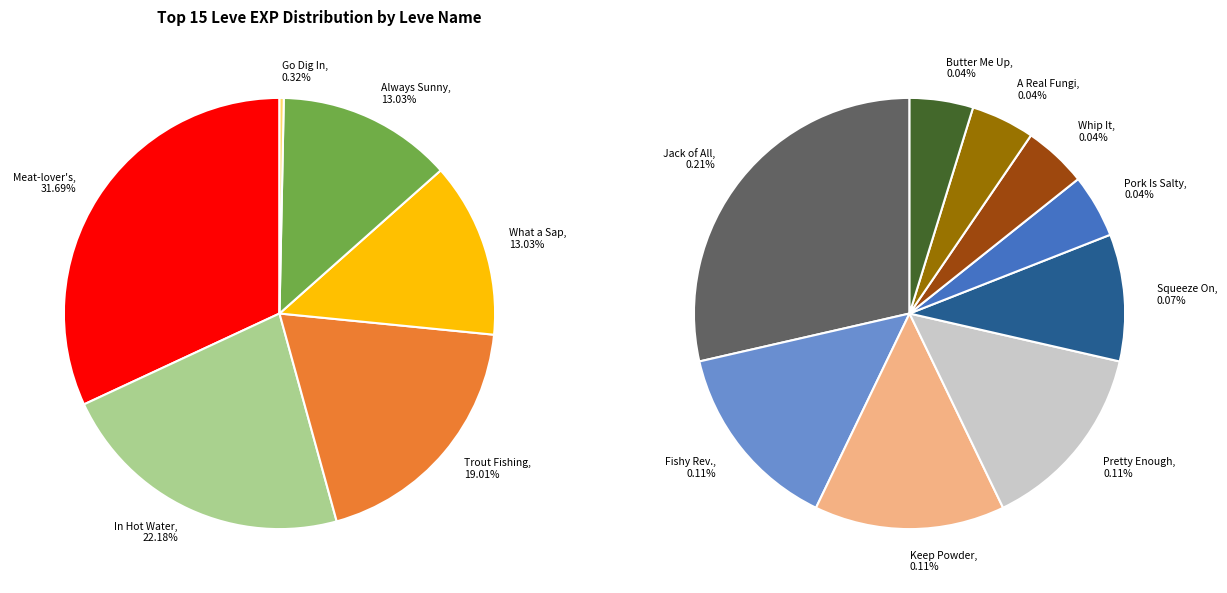

The Jack of All Plates slice represents 1% of the pie. True or false?

False